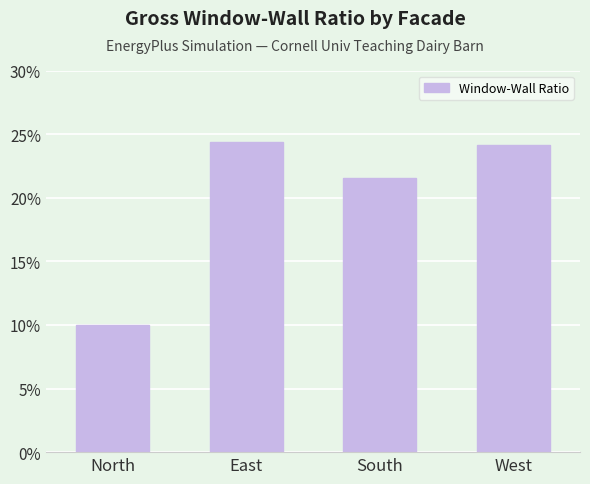

What is the ratio of the value at East to the value at South?

1.1